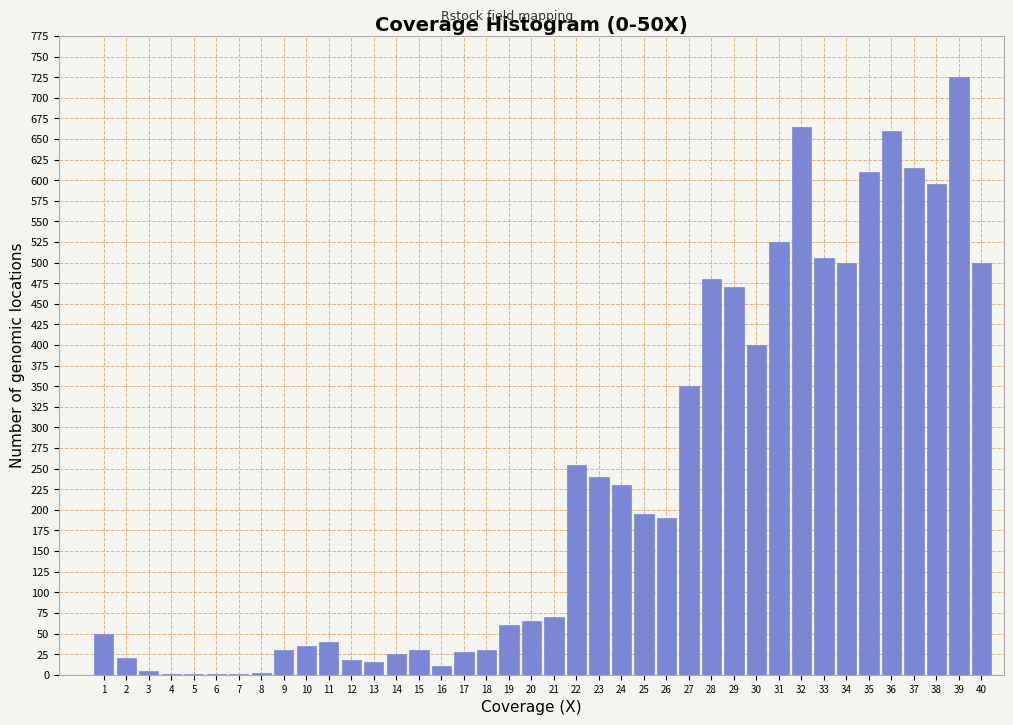

What is the sum of all values?

9247